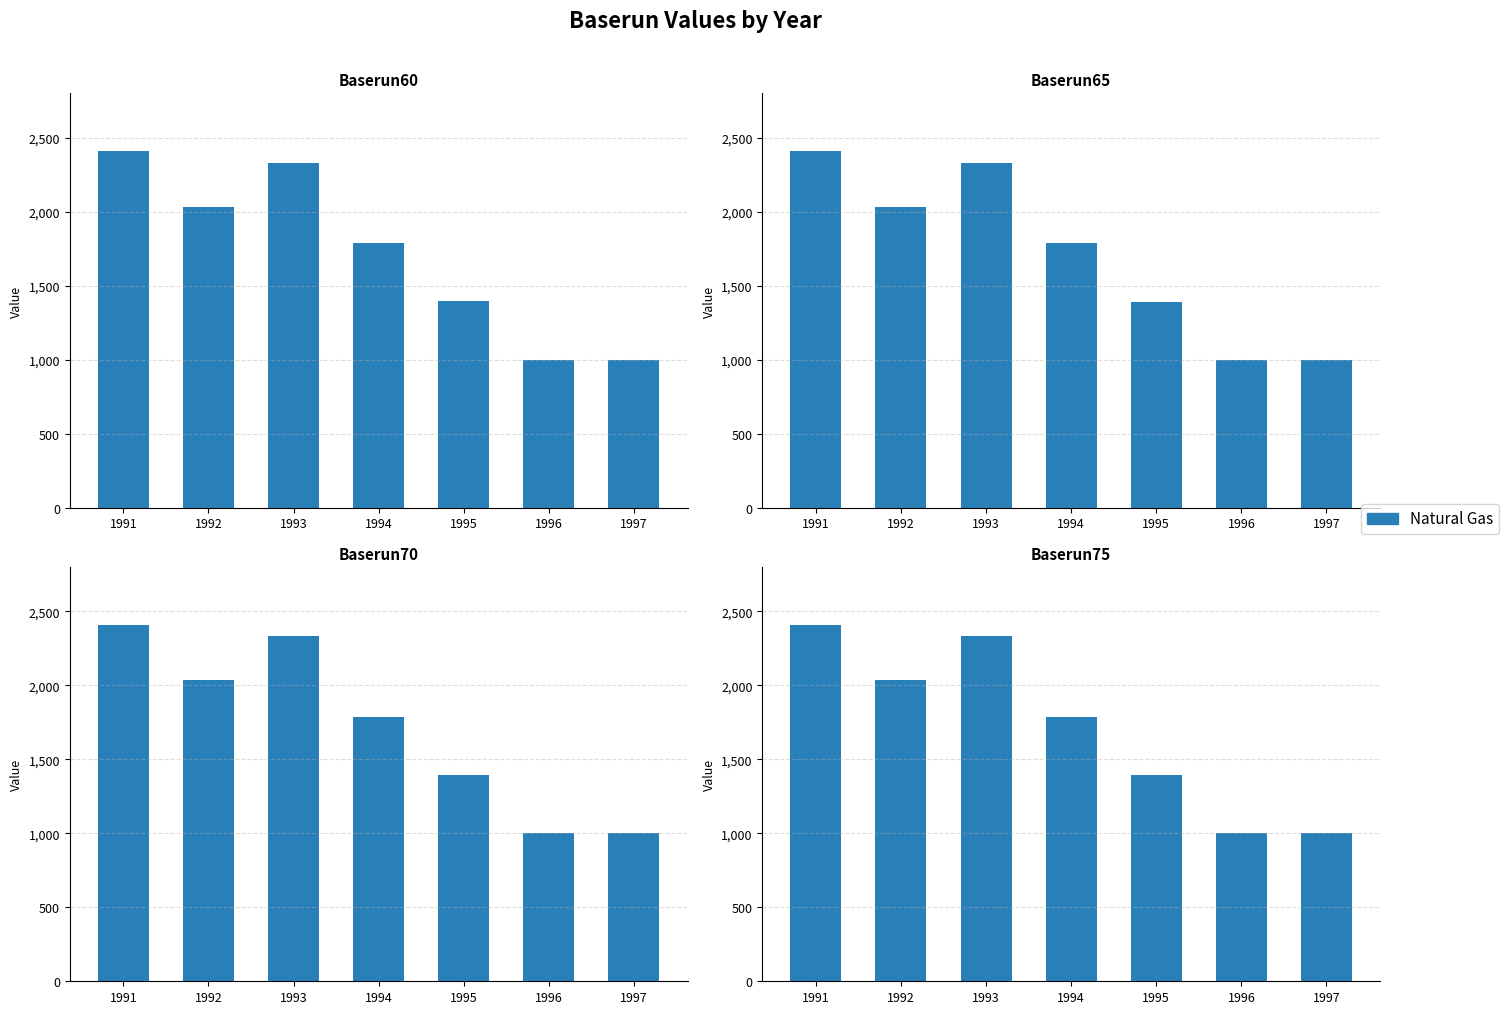

The chart shows a value of 1000.0 at 1996. True or false?

True